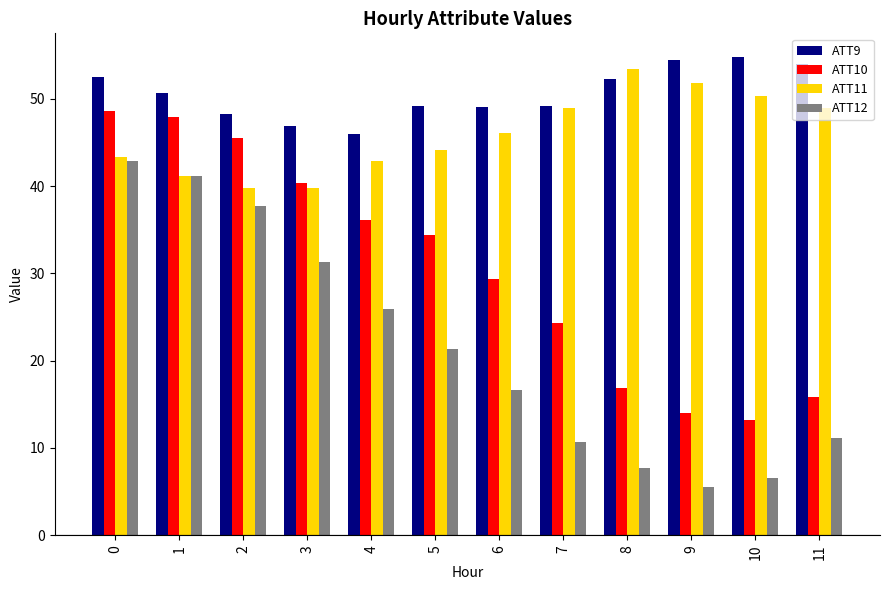

What is the spread (max minus min) of values at 7?

38.5